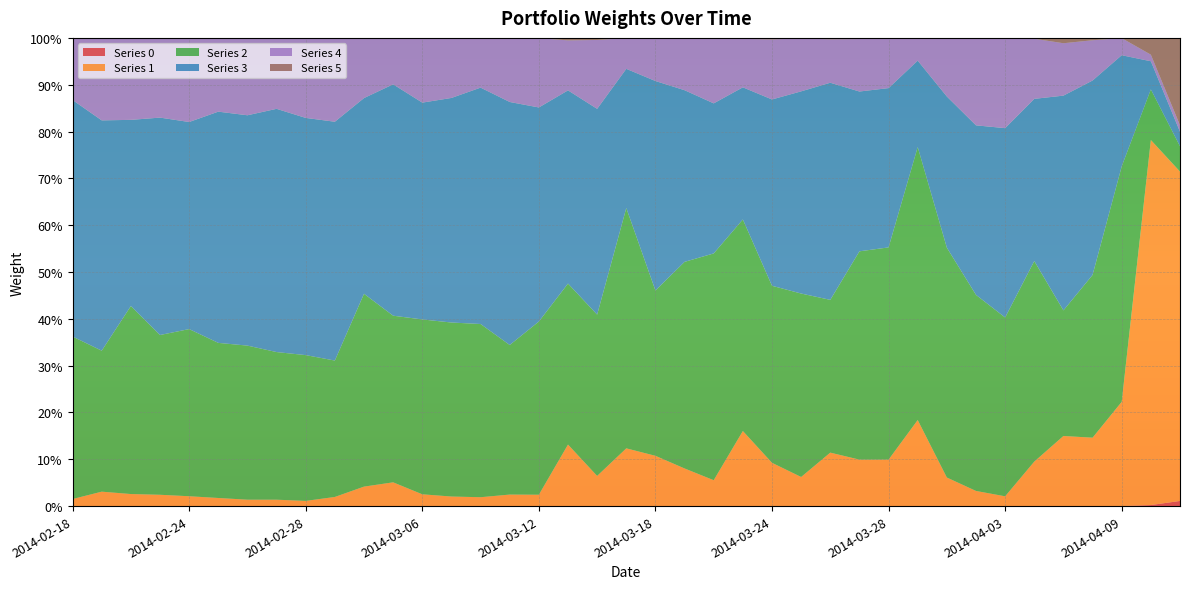

Reading left to right, list all the values displayed in this chart.

0: 2014-02-18=0.0	2014-02-19=0.0	2014-02-20=0.0	2014-02-21=0.0	2014-02-24=0.0	2014-02-25=0.0	2014-02-26=0.0	2014-02-27=0.0	2014-02-28=0.0	2014-03-03=0.0	2014-03-04=0.0	2014-03-05=0.0	2014-03-06=0.0	2014-03-07=0.0	2014-03-10=0.0	2014-03-11=0.0	2014-03-12=0.0	2014-03-13=0.0	2014-03-14=0.0	2014-03-17=0.0	2014-03-18=0.0	2014-03-19=0.0	2014-03-20=0.0	2014-03-21=0.0	2014-03-24=0.0	2014-03-25=0.0	2014-03-26=0.0	2014-03-27=0.0	2014-03-28=0.0	2014-03-31=0.0	2014-04-01=0.0	2014-04-02=0.0	2014-04-03=0.0	2014-04-04=0.0	2014-04-07=0.0	2014-04-08=0.0	2014-04-09=0.0	2014-04-10=0.0	2014-04-11=0.0
1: 2014-02-18=0.0	2014-02-19=0.0	2014-02-20=0.0	2014-02-21=0.0	2014-02-24=0.0	2014-02-25=0.0	2014-02-26=0.0	2014-02-27=0.0	2014-02-28=0.0	2014-03-03=0.0	2014-03-04=0.0	2014-03-05=0.1	2014-03-06=0.0	2014-03-07=0.0	2014-03-10=0.0	2014-03-11=0.0	2014-03-12=0.0	2014-03-13=0.1	2014-03-14=0.1	2014-03-17=0.1	2014-03-18=0.1	2014-03-19=0.1	2014-03-20=0.1	2014-03-21=0.2	2014-03-24=0.1	2014-03-25=0.1	2014-03-26=0.1	2014-03-27=0.1	2014-03-28=0.1	2014-03-31=0.2	2014-04-01=0.1	2014-04-02=0.0	2014-04-03=0.0	2014-04-04=0.1	2014-04-07=0.1	2014-04-08=0.1	2014-04-09=0.2	2014-04-10=0.8	2014-04-11=0.7
2: 2014-02-18=0.3	2014-02-19=0.3	2014-02-20=0.4	2014-02-21=0.3	2014-02-24=0.4	2014-02-25=0.3	2014-02-26=0.3	2014-02-27=0.3	2014-02-28=0.3	2014-03-03=0.3	2014-03-04=0.4	2014-03-05=0.4	2014-03-06=0.4	2014-03-07=0.4	2014-03-10=0.4	2014-03-11=0.3	2014-03-12=0.4	2014-03-13=0.3	2014-03-14=0.3	2014-03-17=0.5	2014-03-18=0.4	2014-03-19=0.4	2014-03-20=0.5	2014-03-21=0.5	2014-03-24=0.4	2014-03-25=0.4	2014-03-26=0.3	2014-03-27=0.4	2014-03-28=0.5	2014-03-31=0.6	2014-04-01=0.5	2014-04-02=0.4	2014-04-03=0.4	2014-04-04=0.4	2014-04-07=0.3	2014-04-08=0.3	2014-04-09=0.5	2014-04-10=0.1	2014-04-11=0.1
3: 2014-02-18=0.5	2014-02-19=0.5	2014-02-20=0.4	2014-02-21=0.5	2014-02-24=0.4	2014-02-25=0.5	2014-02-26=0.5	2014-02-27=0.5	2014-02-28=0.5	2014-03-03=0.5	2014-03-04=0.4	2014-03-05=0.5	2014-03-06=0.5	2014-03-07=0.5	2014-03-10=0.5	2014-03-11=0.5	2014-03-12=0.5	2014-03-13=0.4	2014-03-14=0.4	2014-03-17=0.3	2014-03-18=0.4	2014-03-19=0.4	2014-03-20=0.3	2014-03-21=0.3	2014-03-24=0.4	2014-03-25=0.4	2014-03-26=0.5	2014-03-27=0.3	2014-03-28=0.3	2014-03-31=0.2	2014-04-01=0.3	2014-04-02=0.4	2014-04-03=0.4	2014-04-04=0.3	2014-04-07=0.5	2014-04-08=0.4	2014-04-09=0.2	2014-04-10=0.1	2014-04-11=0.0
4: 2014-02-18=0.1	2014-02-19=0.2	2014-02-20=0.2	2014-02-21=0.2	2014-02-24=0.2	2014-02-25=0.2	2014-02-26=0.2	2014-02-27=0.2	2014-02-28=0.2	2014-03-03=0.2	2014-03-04=0.1	2014-03-05=0.1	2014-03-06=0.1	2014-03-07=0.1	2014-03-10=0.1	2014-03-11=0.1	2014-03-12=0.1	2014-03-13=0.1	2014-03-14=0.1	2014-03-17=0.1	2014-03-18=0.1	2014-03-19=0.1	2014-03-20=0.1	2014-03-21=0.1	2014-03-24=0.1	2014-03-25=0.1	2014-03-26=0.1	2014-03-27=0.1	2014-03-28=0.1	2014-03-31=0.0	2014-04-01=0.1	2014-04-02=0.2	2014-04-03=0.2	2014-04-04=0.1	2014-04-07=0.1	2014-04-08=0.1	2014-04-09=0.0	2014-04-10=0.0	2014-04-11=0.0
5: 2014-02-18=0.0	2014-02-19=0.0	2014-02-20=0.0	2014-02-21=0.0	2014-02-24=0.0	2014-02-25=0.0	2014-02-26=0.0	2014-02-27=0.0	2014-02-28=0.0	2014-03-03=0.0	2014-03-04=0.0	2014-03-05=0.0	2014-03-06=0.0	2014-03-07=0.0	2014-03-10=0.0	2014-03-11=0.0	2014-03-12=0.0	2014-03-13=0.0	2014-03-14=0.0	2014-03-17=0.0	2014-03-18=0.0	2014-03-19=0.0	2014-03-20=0.0	2014-03-21=0.0	2014-03-24=0.0	2014-03-25=0.0	2014-03-26=0.0	2014-03-27=0.0	2014-03-28=0.0	2014-03-31=0.0	2014-04-01=0.0	2014-04-02=0.0	2014-04-03=0.0	2014-04-04=0.0	2014-04-07=0.0	2014-04-08=0.0	2014-04-09=0.0	2014-04-10=0.0	2014-04-11=0.2